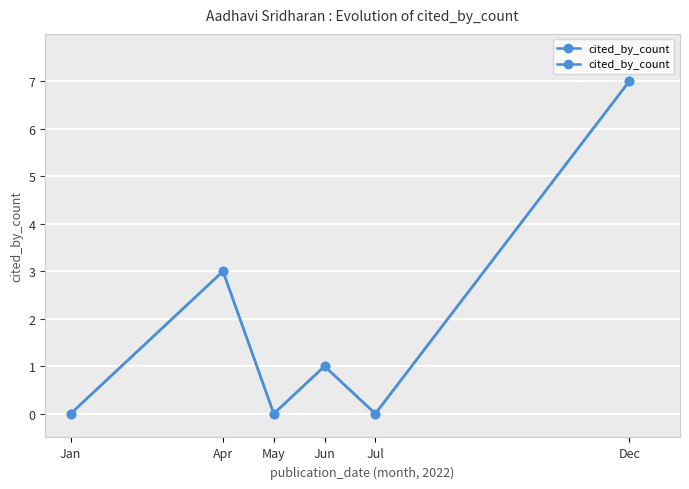

What is the label of the 1st point from the right?

Dec